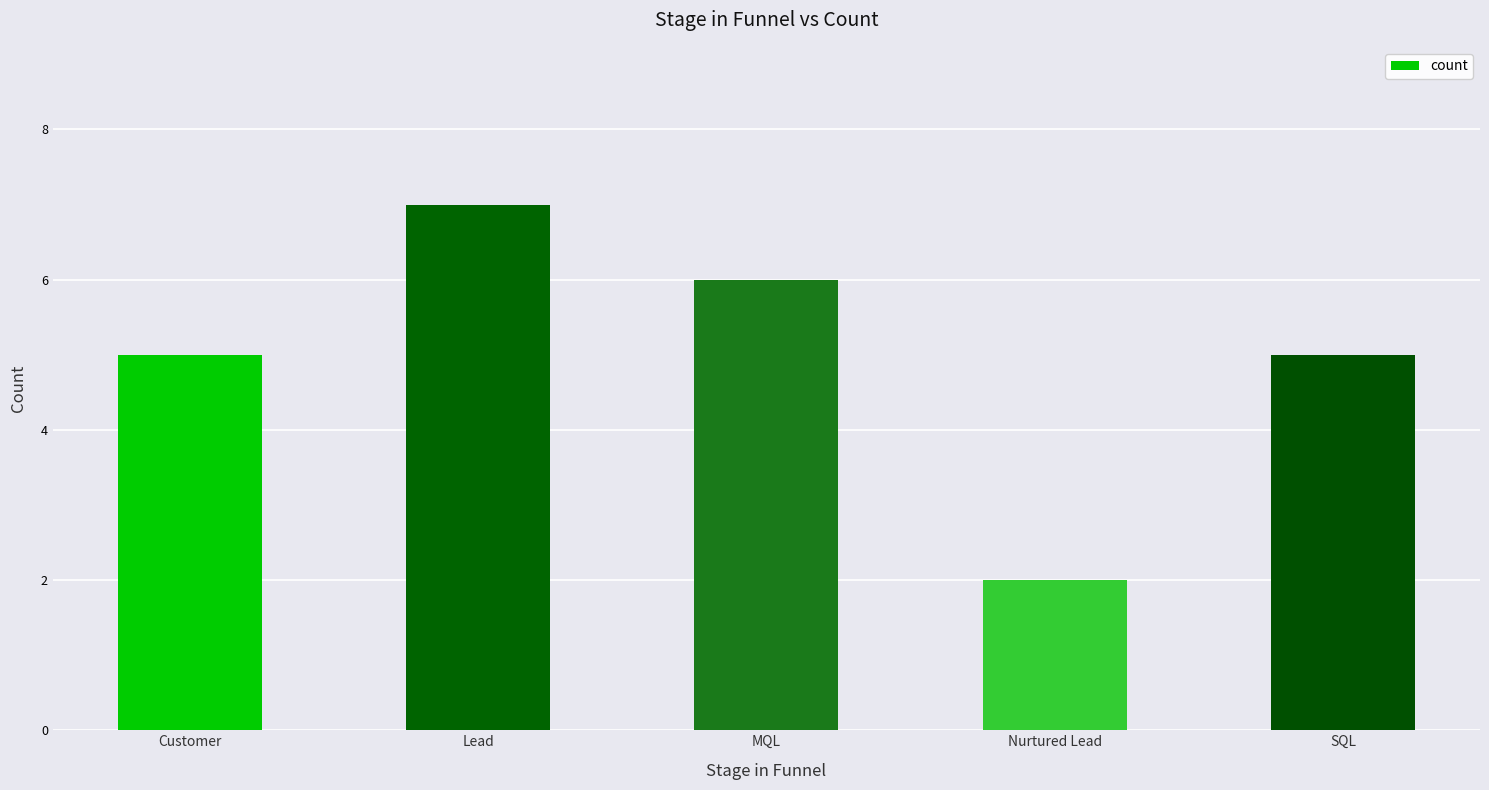

What value does the data have at MQL?

6